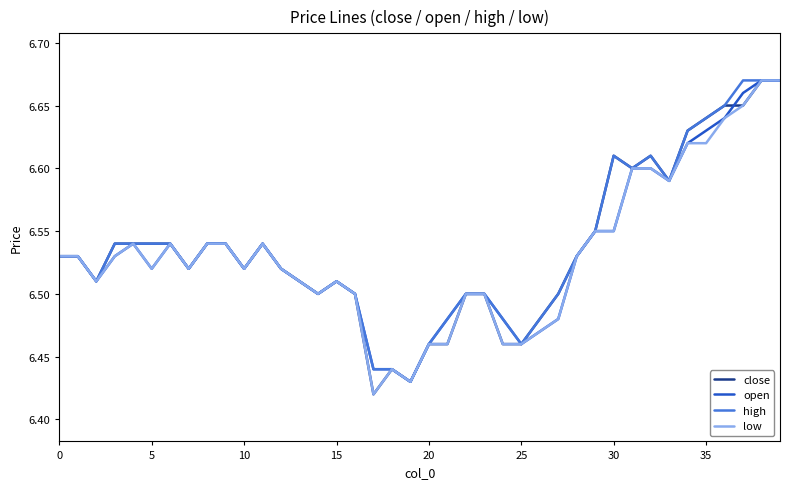

What are all the series names shown in the legend?

close, open, high, low